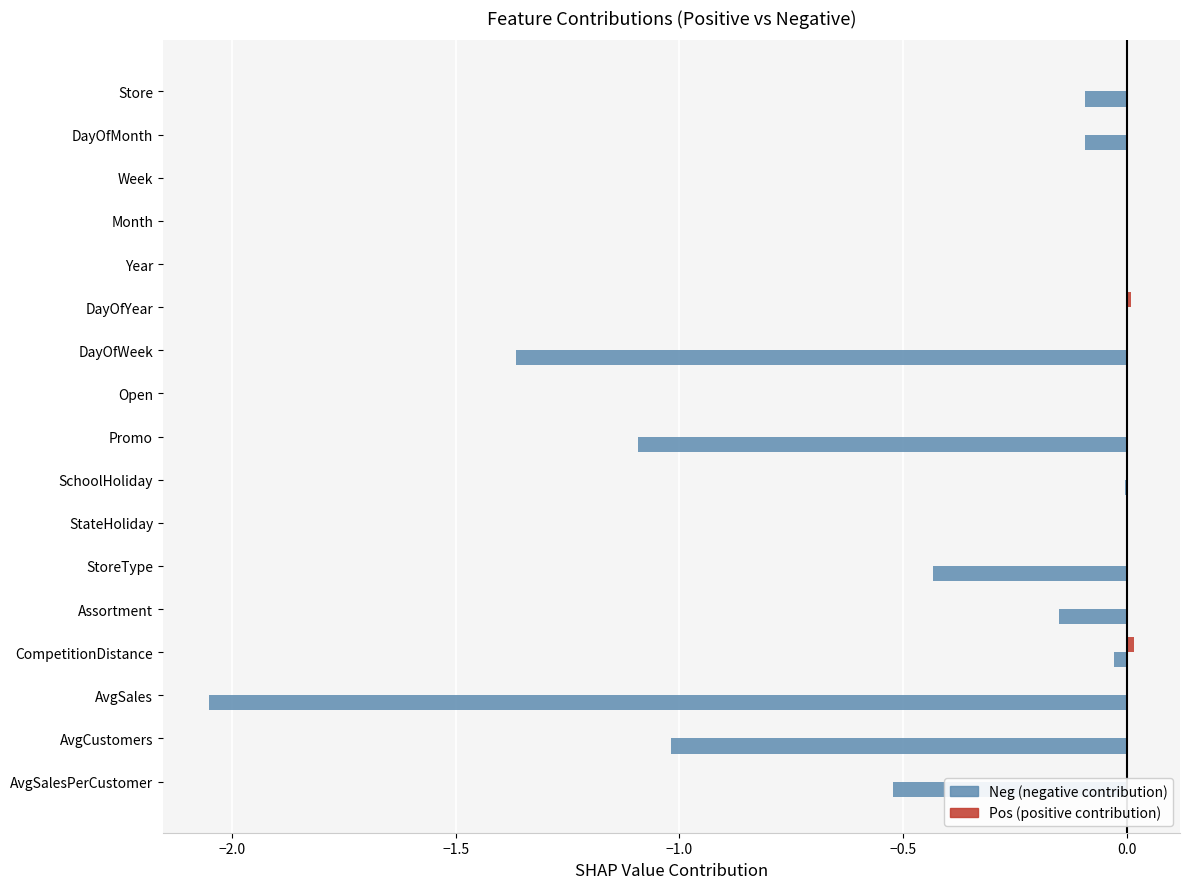

How many categories are shown in the chart?

17